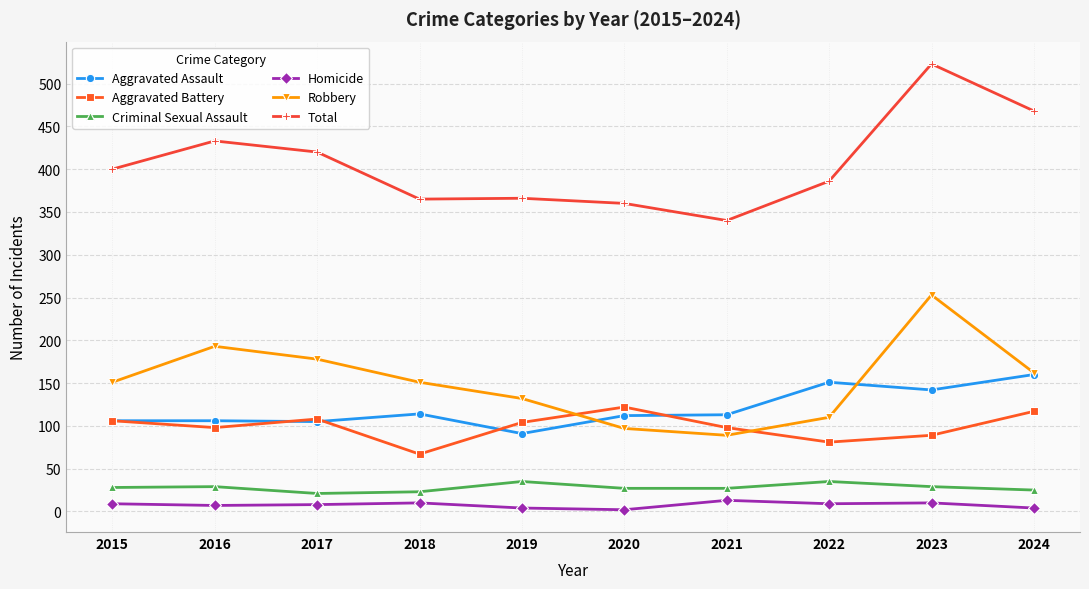

What is the difference between the maximum and minimum values in the Total series?

183